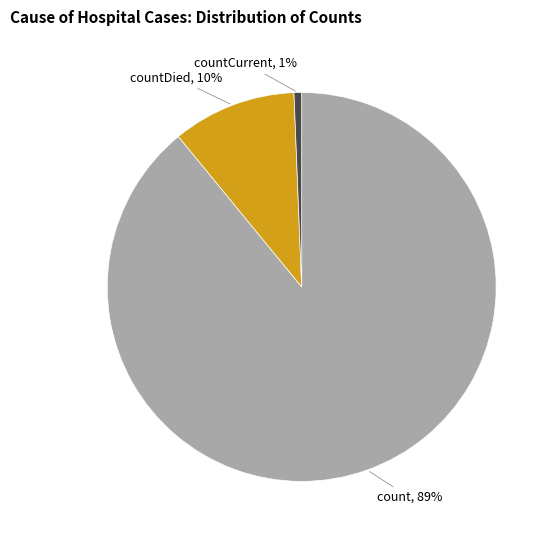

Which category has the biggest portion of the pie?

count